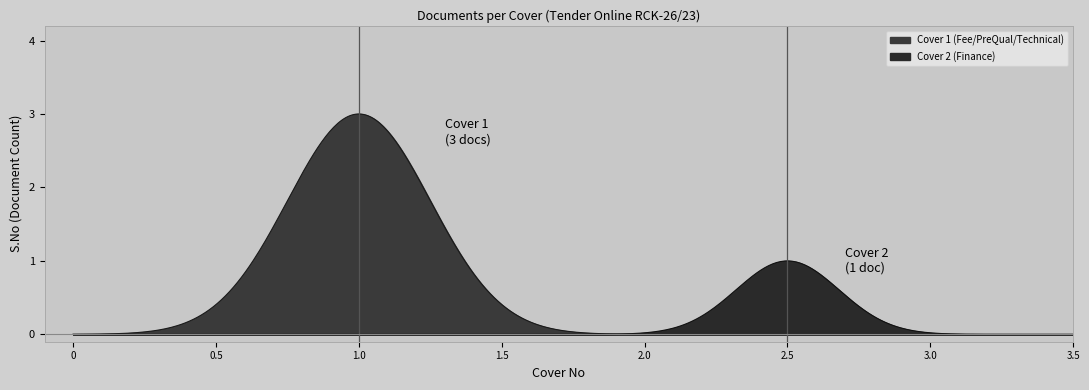

Is it true that the value at 1.0 is 4?

False